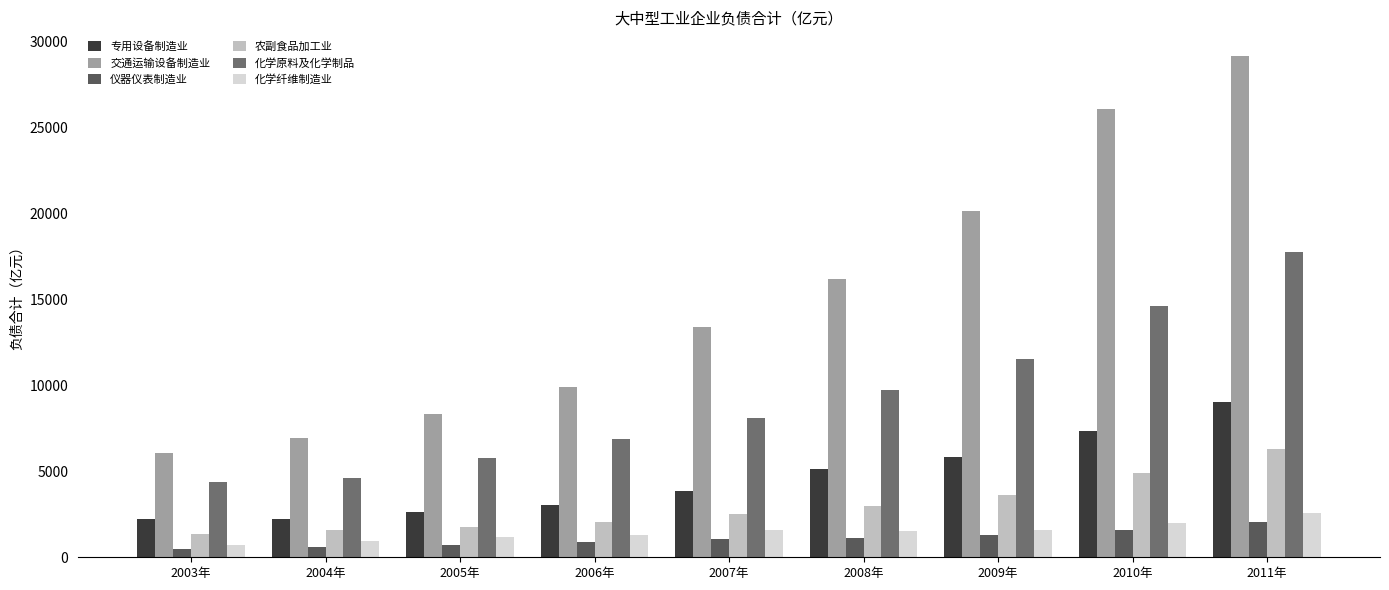

What is the greatest value displayed?

29110.5